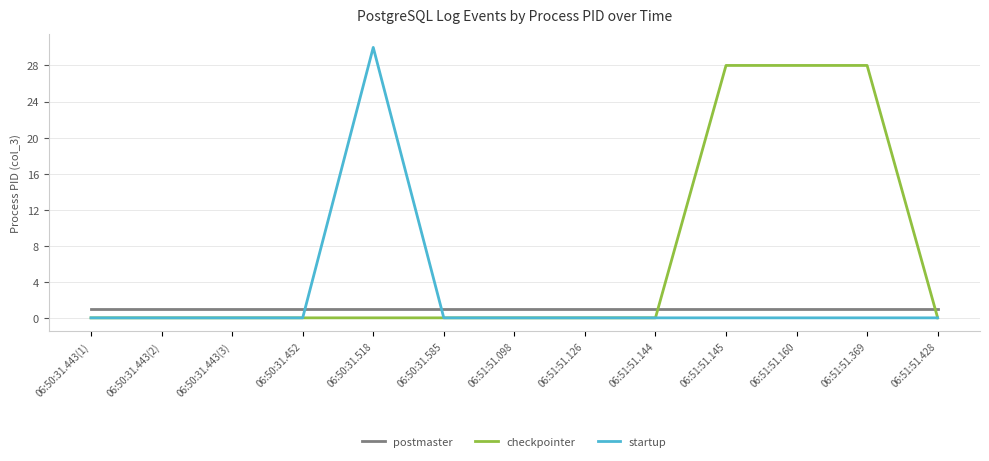

List the series in order of their overall mean, lowest first.

postmaster, startup, checkpointer